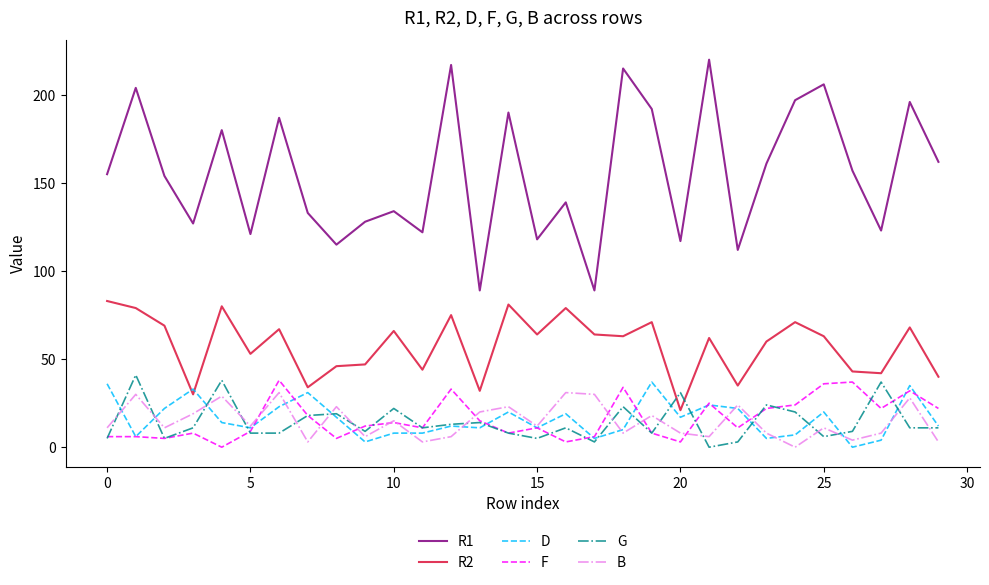

True or false: B and R1 cross at least once.

False